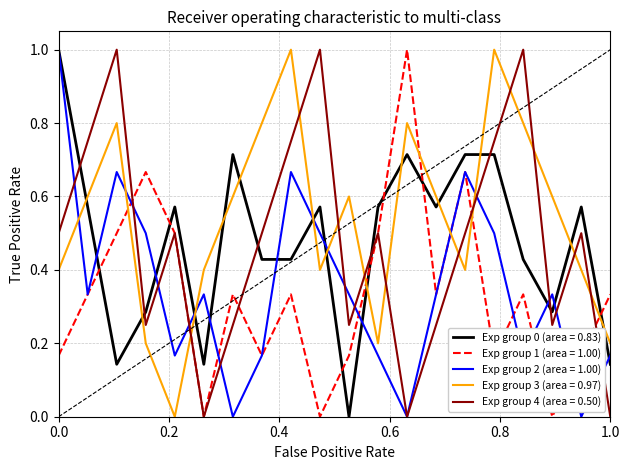

After their last crossing, which series has the higher values: Exp group 3 (area = 0.97) or Exp group 0 (area = 0.83)?

Exp group 3 (area = 0.97)